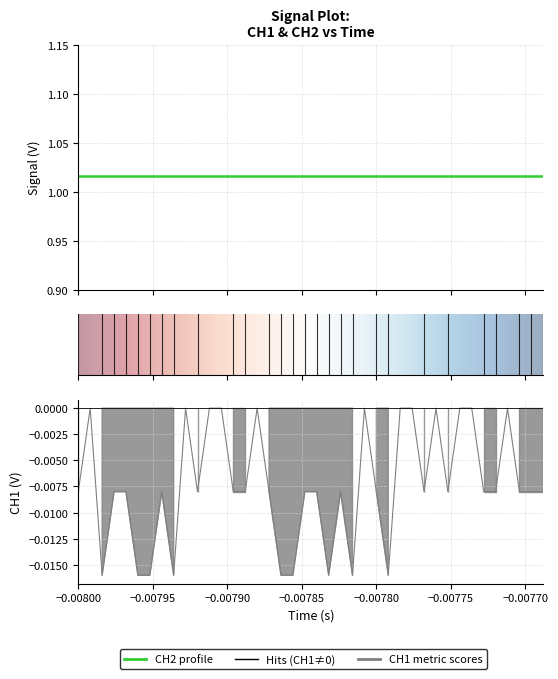

Reading left to right, extract all data points from this chart.

time: time=-0.0	CH1=-0.0	CH2=-0.0	3=-0.0	4=-0.0	5=-0.0	6=-0.0	7=-0.0	8=-0.0	9=-0.0	10=-0.0	11=-0.0	12=-0.0	13=-0.0	14=-0.0	15=-0.0	16=-0.0	17=-0.0	18=-0.0	19=-0.0	20=-0.0	21=-0.0	22=-0.0	23=-0.0	24=-0.0	25=-0.0	26=-0.0	27=-0.0	28=-0.0	29=-0.0	30=-0.0	31=-0.0	32=-0.0	33=-0.0	34=-0.0	35=-0.0	36=-0.0	37=-0.0	38=-0.0	39=-0.0
CH1: time=-0.0	CH1=0.0	CH2=-0.0	3=-0.0	4=-0.0	5=-0.0	6=-0.0	7=-0.0	8=-0.0	9=0.0	10=-0.0	11=0.0	12=0.0	13=-0.0	14=-0.0	15=0.0	16=-0.0	17=-0.0	18=-0.0	19=-0.0	20=-0.0	21=-0.0	22=-0.0	23=-0.0	24=0.0	25=-0.0	26=-0.0	27=0.0	28=0.0	29=-0.0	30=0.0	31=-0.0	32=0.0	33=0.0	34=-0.0	35=-0.0	36=0.0	37=-0.0	38=-0.0	39=-0.0
CH2: time=1.0	CH1=1.0	CH2=1.0	3=1.0	4=1.0	5=1.0	6=1.0	7=1.0	8=1.0	9=1.0	10=1.0	11=1.0	12=1.0	13=1.0	14=1.0	15=1.0	16=1.0	17=1.0	18=1.0	19=1.0	20=1.0	21=1.0	22=1.0	23=1.0	24=1.0	25=1.0	26=1.0	27=1.0	28=1.0	29=1.0	30=1.0	31=1.0	32=1.0	33=1.0	34=1.0	35=1.0	36=1.0	37=1.0	38=1.0	39=1.0